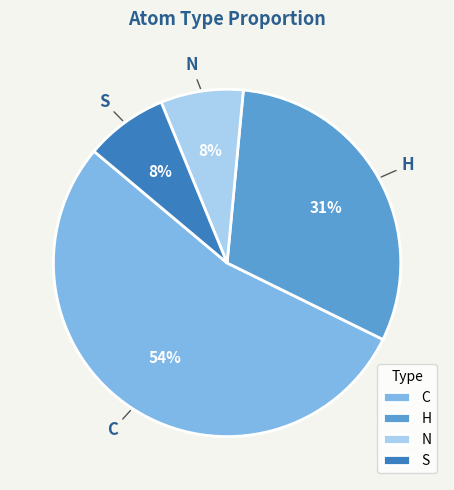

True or false: S accounts for 8% of the total.

True